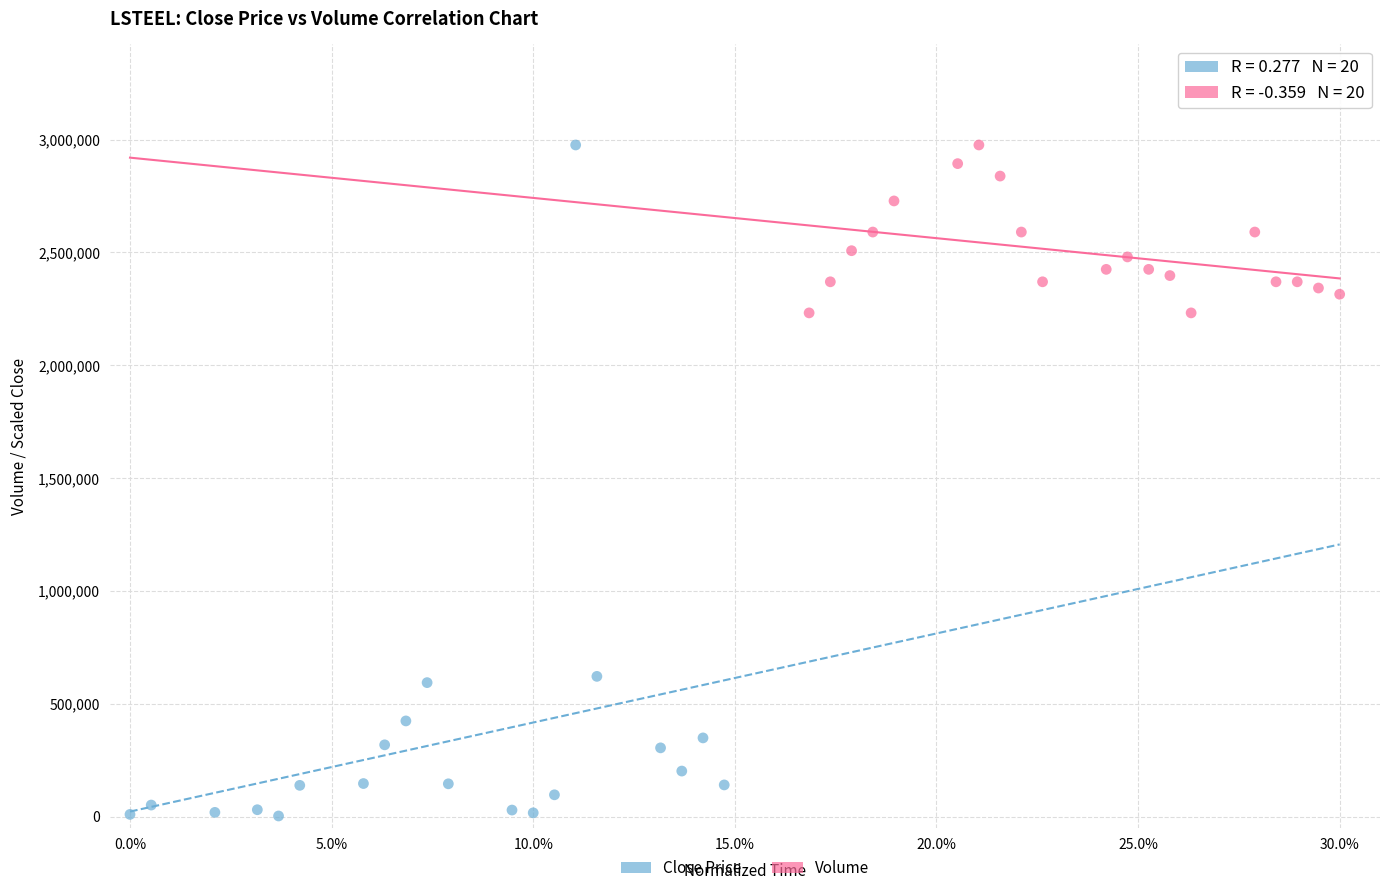

Which series has the widest spread of Y values?

Close Price